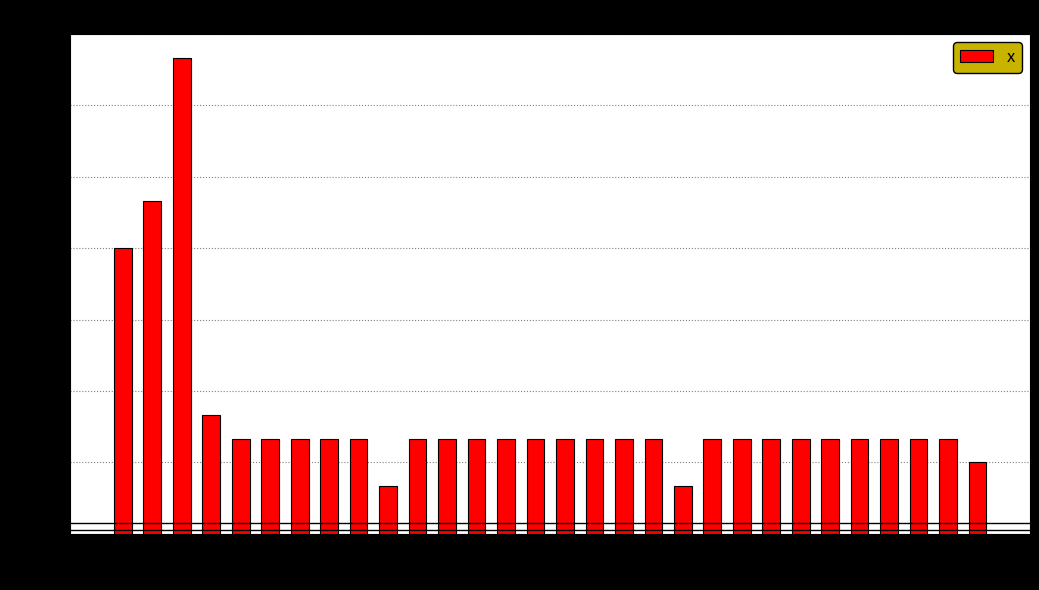

Around what value on the x-axis is the tallest bar? Give the approximate position of its centre, as read against the axis.

-0.2